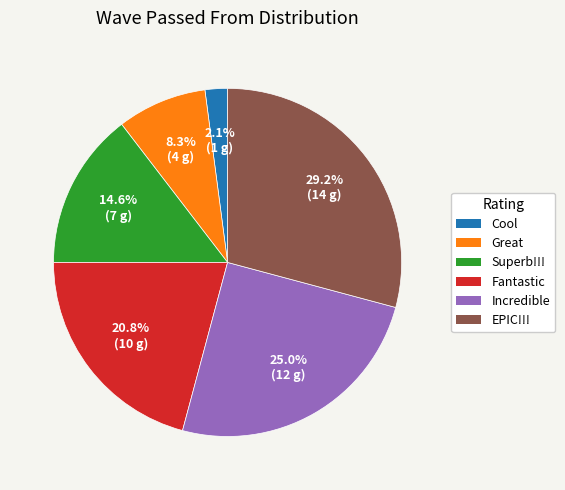

What is the total percentage of Fantastic and Cool?

22.9%